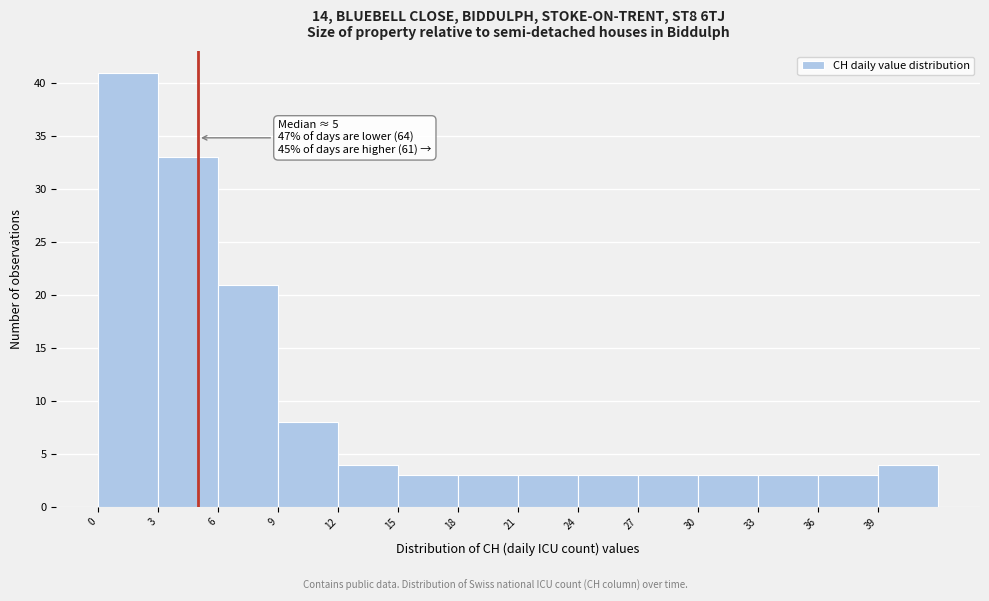

Over which range of the x-axis is the bar tallest?

0 to 3